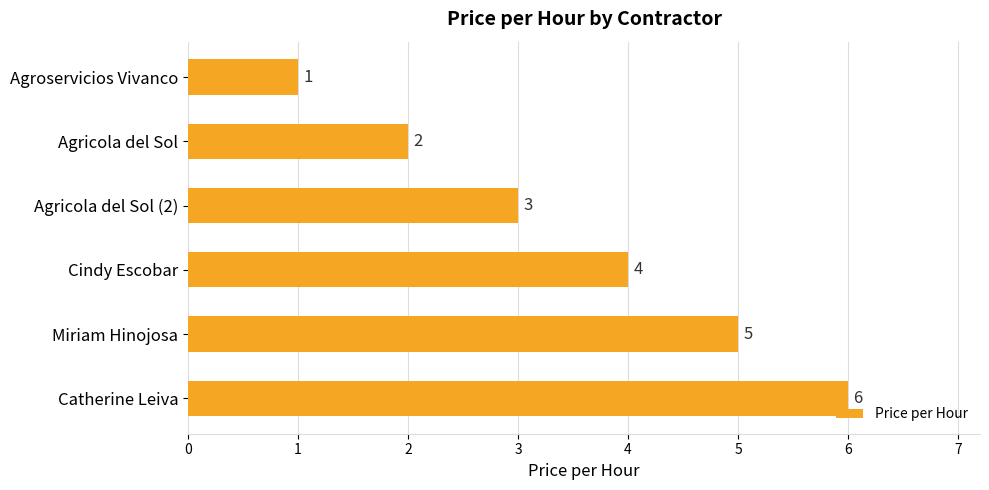

The chart shows a value of 5 at Miriam Hinojosa. True or false?

True